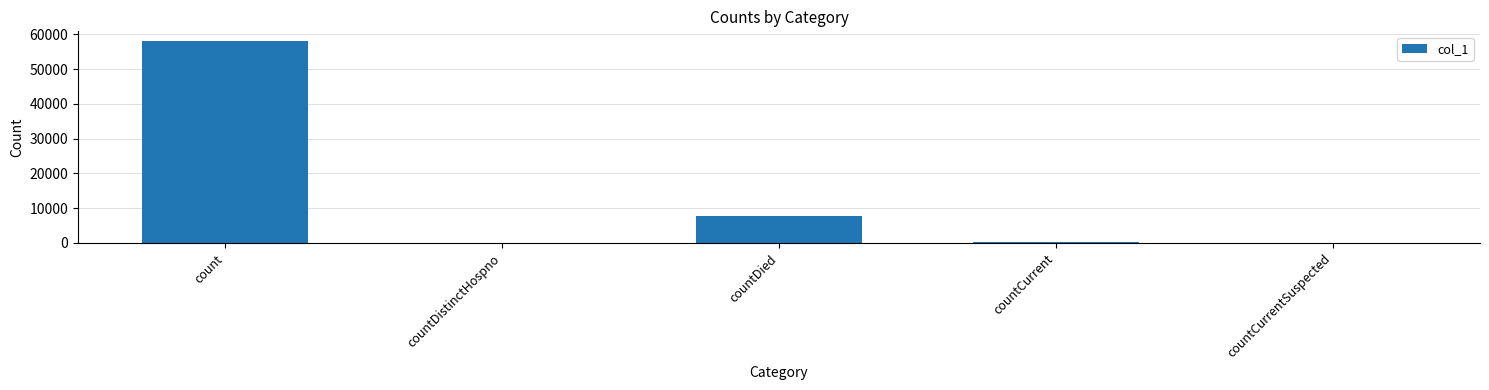

What is the greatest value displayed?

57943